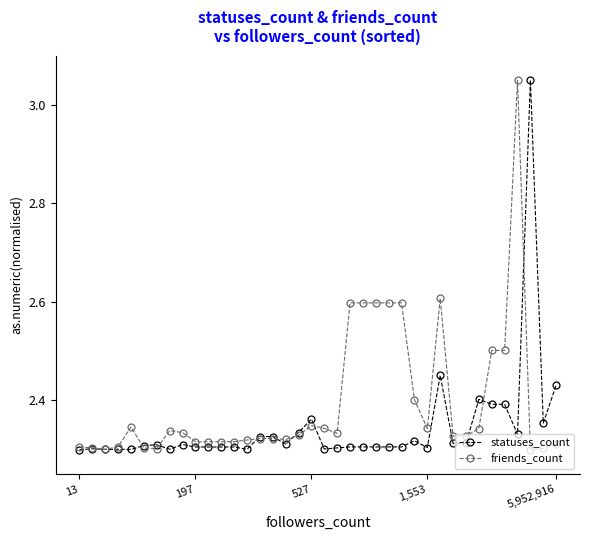

List the series in order of their overall mean, highest first.

friends_count, statuses_count